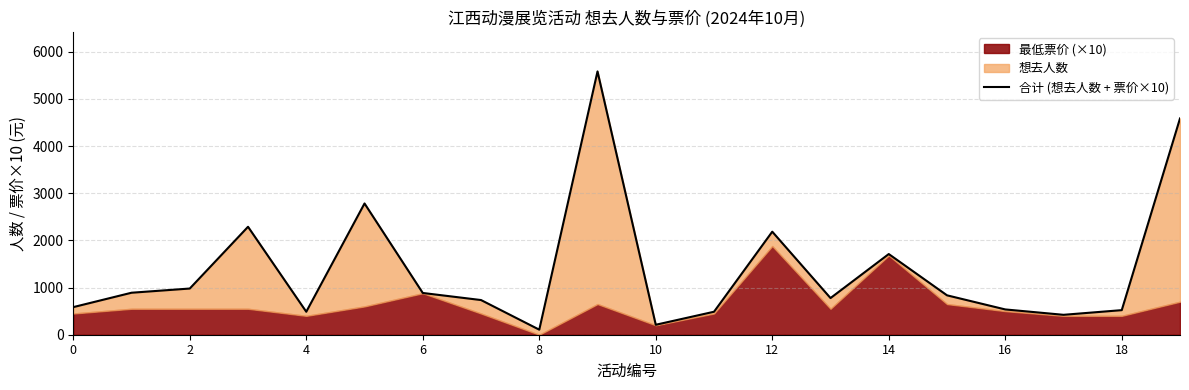

How many data points are less than 835?

10